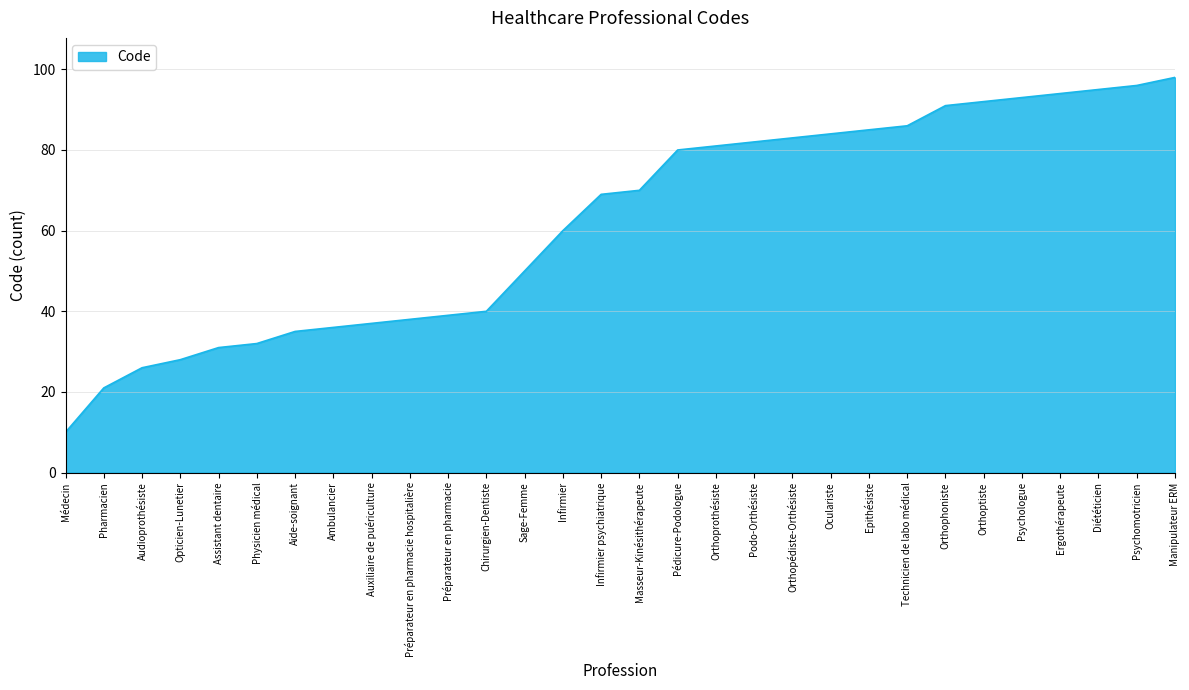

List the labels in order of value, smallest first.

Médecin, Pharmacien, Audioprothésiste, Opticien-Lunetier, Assistant dentaire, Physicien médical, Aide-soignant, Ambulancier, Auxiliaire de puériculture, Préparateur en pharmacie hospitalière, Préparateur en pharmacie, Chirurgien-Dentiste, Sage-Femme, Infirmier, Infirmier psychiatrique, Masseur-Kinésithérapeute, Pédicure-Podologue, Orthoprothésiste, Podo-Orthésiste, Orthopédiste-Orthésiste, Oculariste, Epithésiste, Technicien de labo médical, Orthophoniste, Orthoptiste, Psychologue, Ergothérapeute, Diététicien, Psychomotricien, Manipulateur ERM